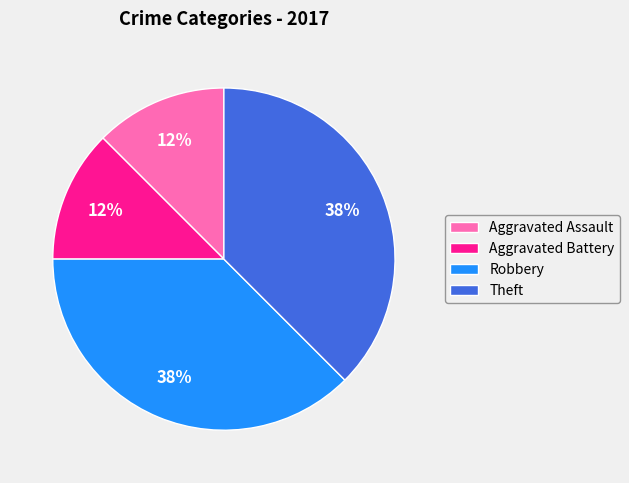

True or false: Aggravated Assault accounts for 12% of the total.

True